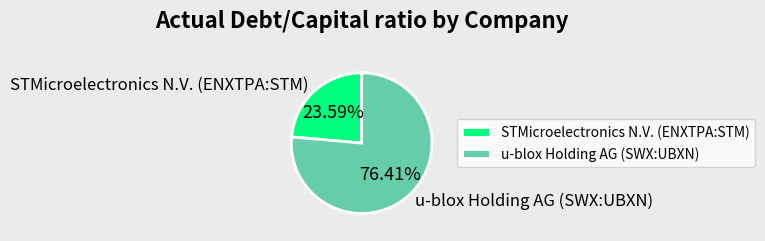

Which slice is the smallest?

STMicroelectronics N.V. (ENXTPA:STM)